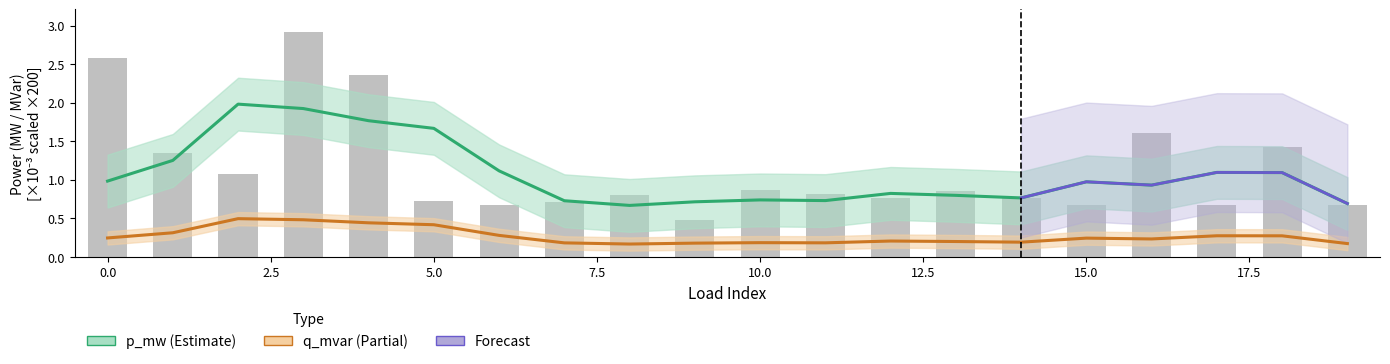

Which category has the highest value across all series?

3